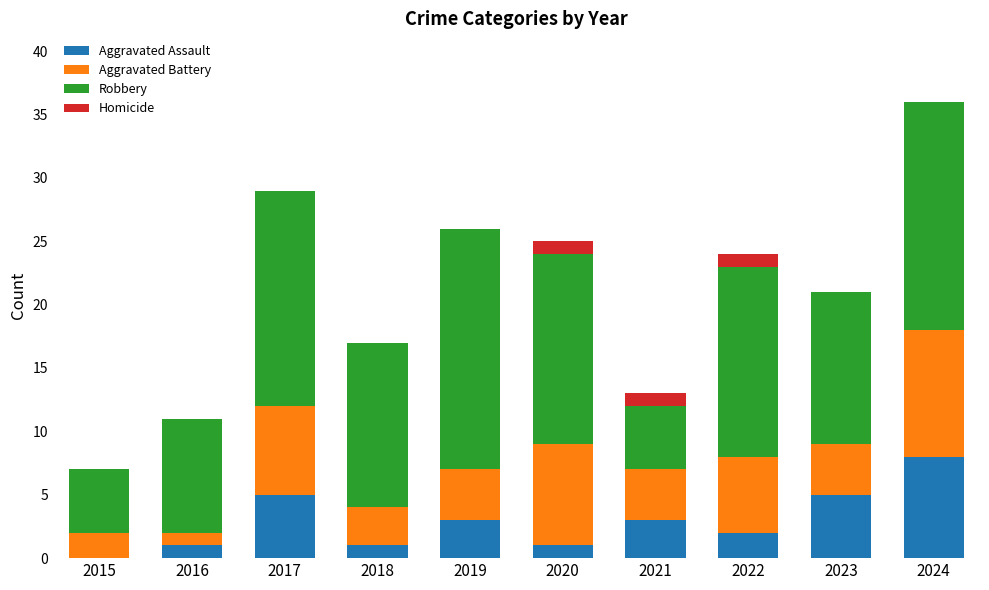

At which category is the sum across all series the highest?

2024